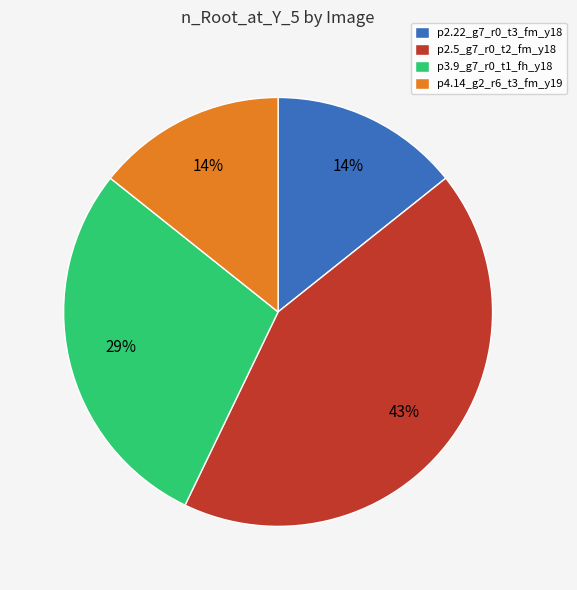

How many slices are in this pie chart?

4